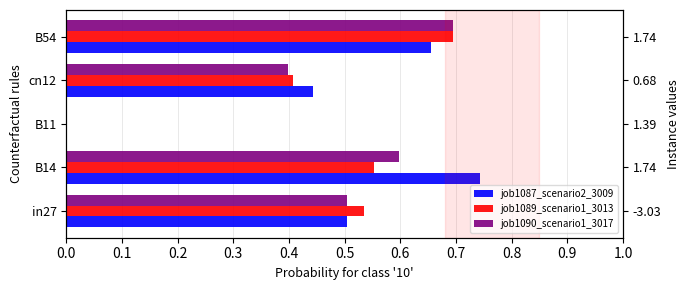

What is the difference between the second highest and minimum values in the job1087_scenario2_3009 series?

0.7